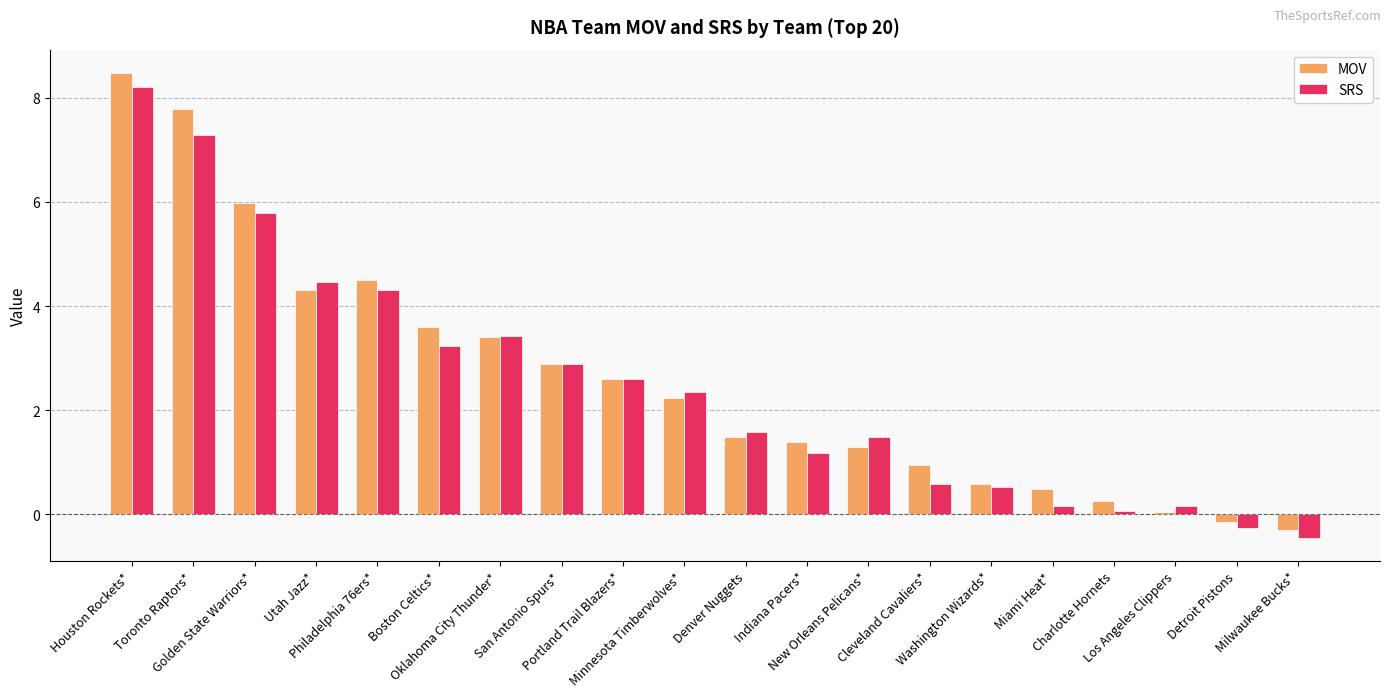

How many bars are there in total?

40